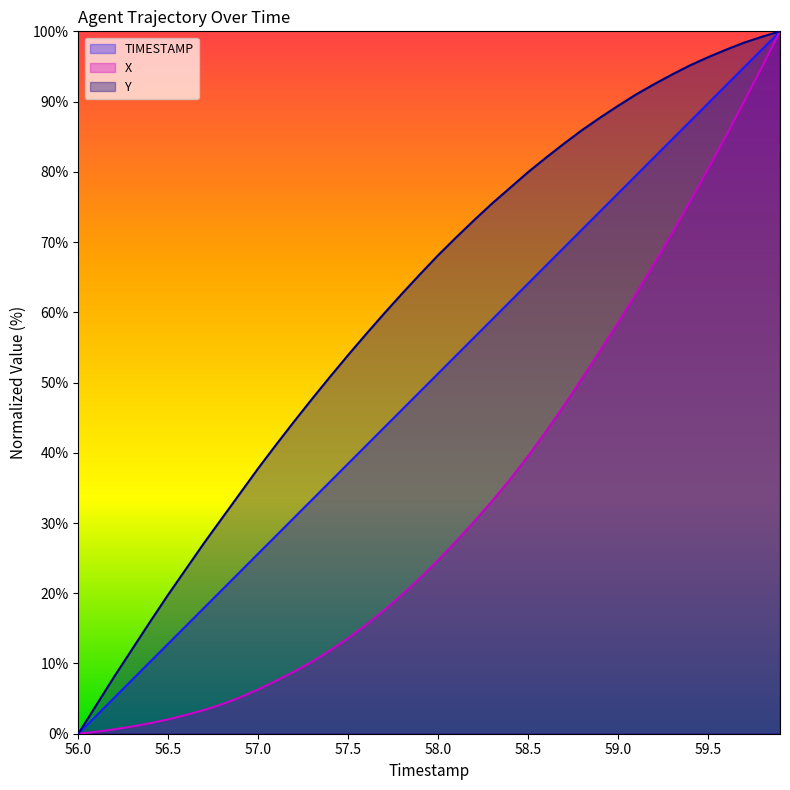

What is the sum of the Y values at 56.7 and 57.0?

65.0